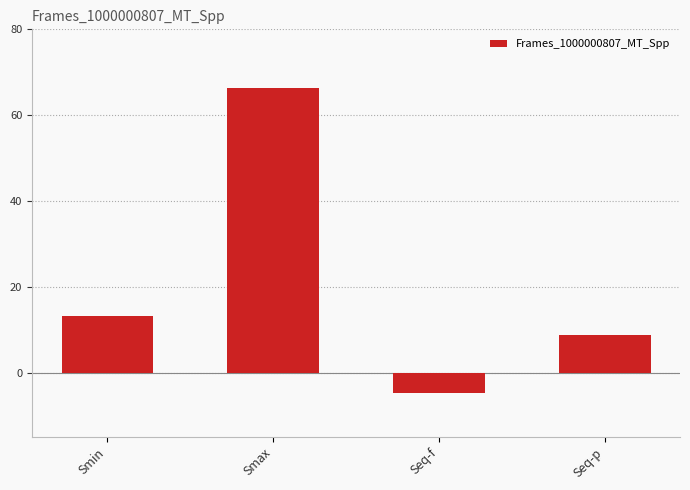

Count the number of values greater than 13.

2